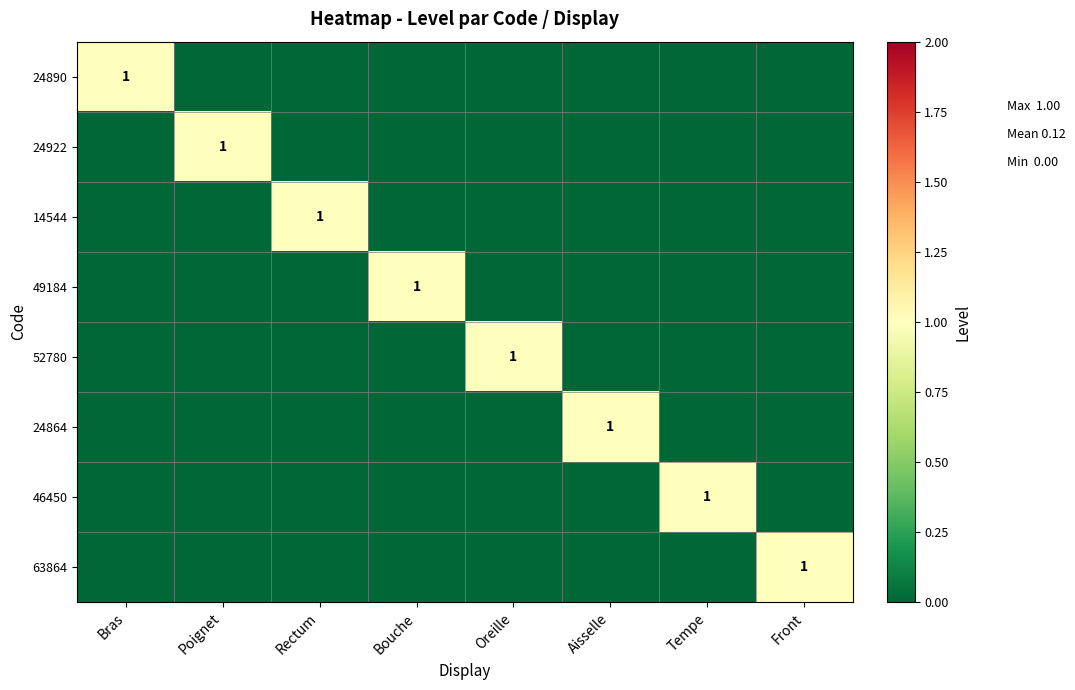

The 46450 series shows 1 at Tempe. True or false?

True